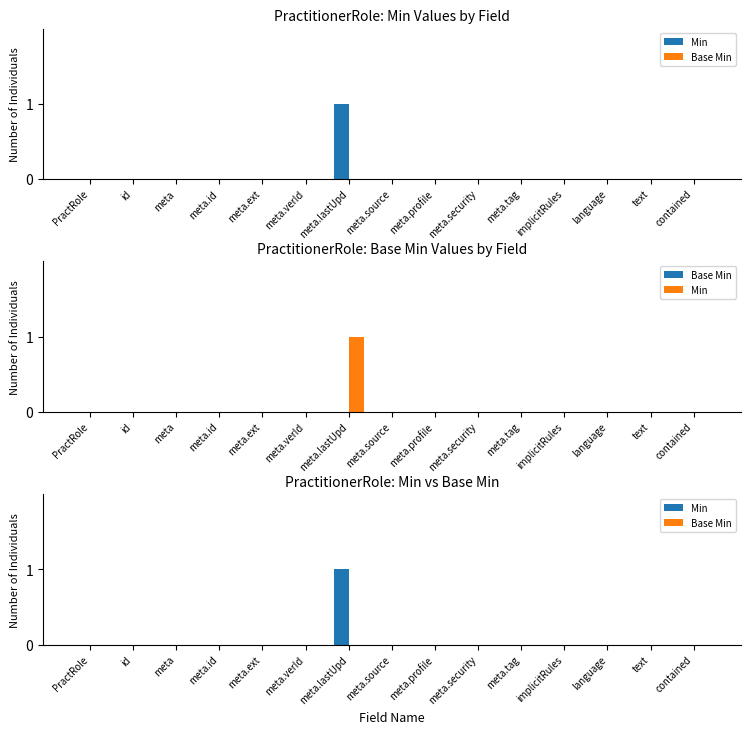

Reading left to right, what are all the values shown in this chart?

Min: 0	0	0	0	0	0	1	0	0	0	0	0	0	0	0
Base Min: 0	0	0	0	0	0	0	0	0	0	0	0	0	0	0